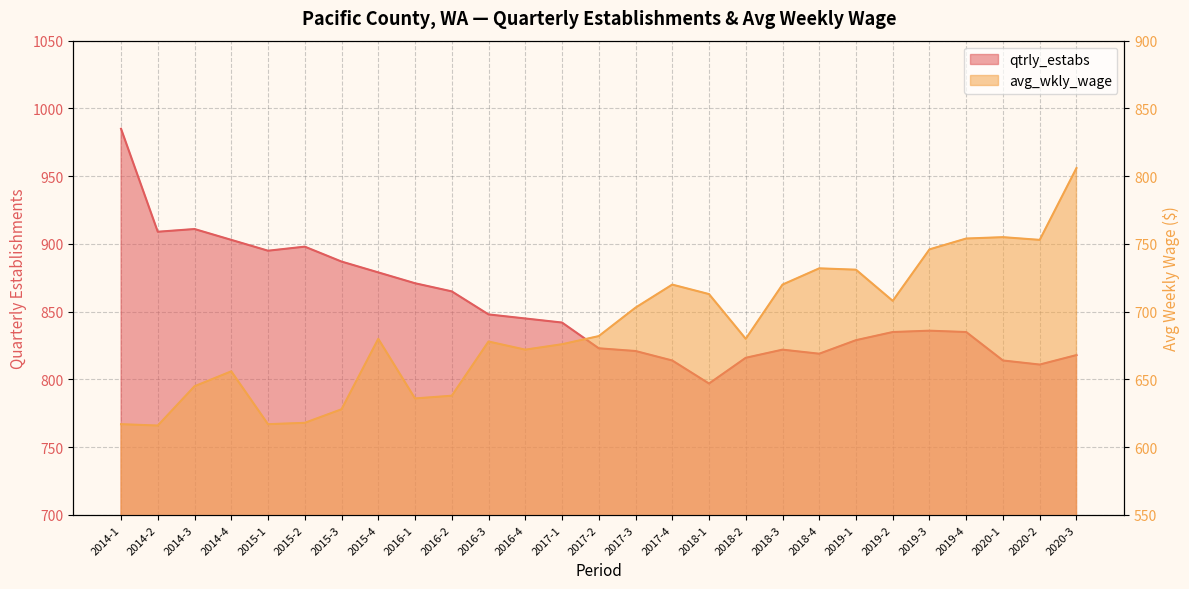

At which category is the sum across all series the highest?

2020-3